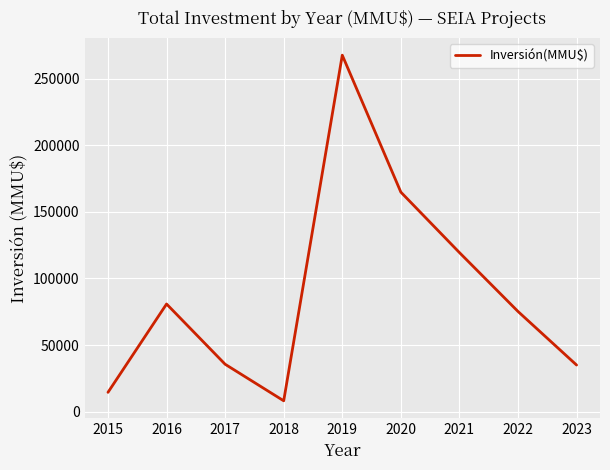

What is the sum of the values at 2016 and 2020?

245671